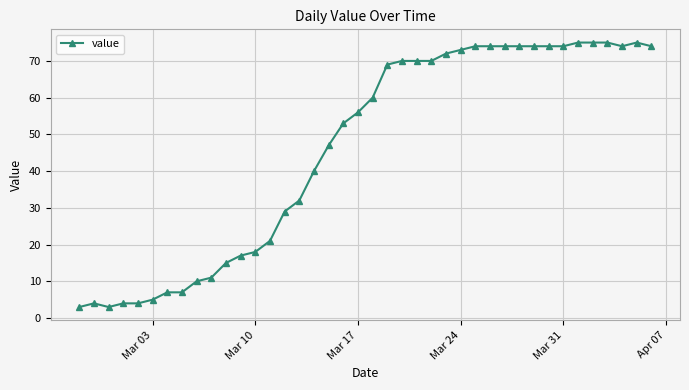

True or false: the data has more than 1 interior local peaks.

True